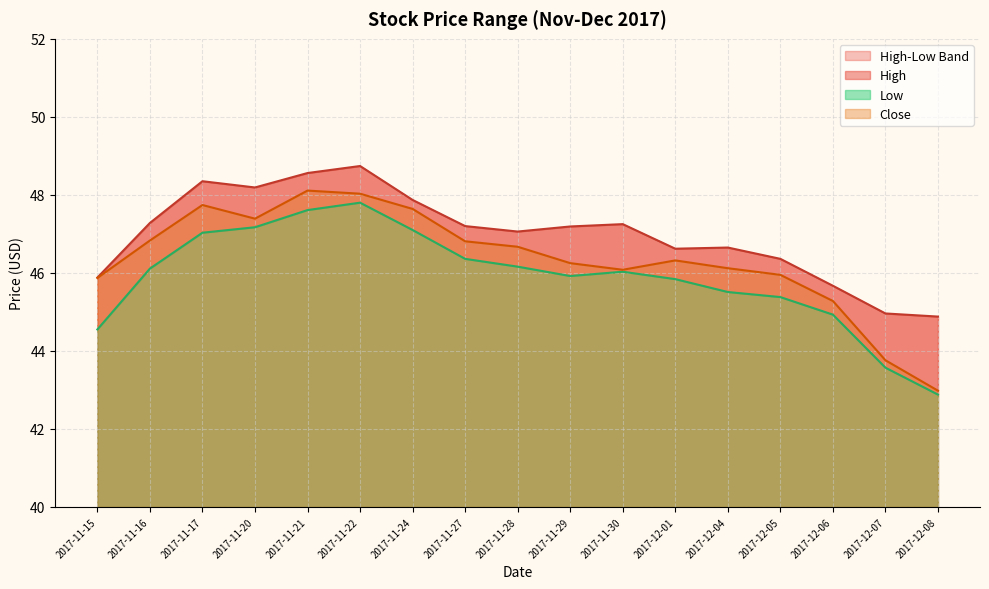

At which category is the sum across all series the highest?

2017-11-22